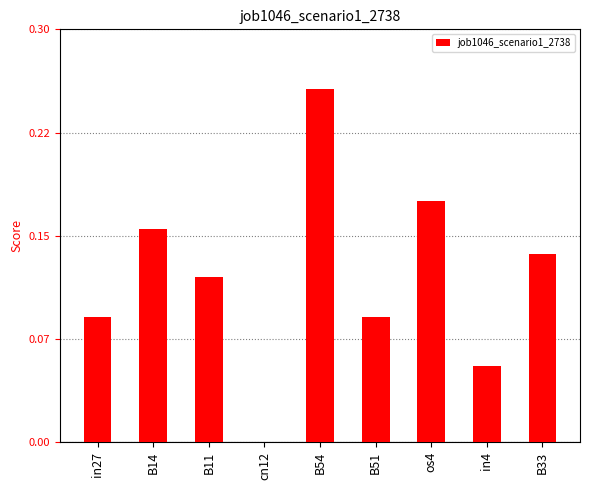

What is the label of the 1st bar from the right?

B33